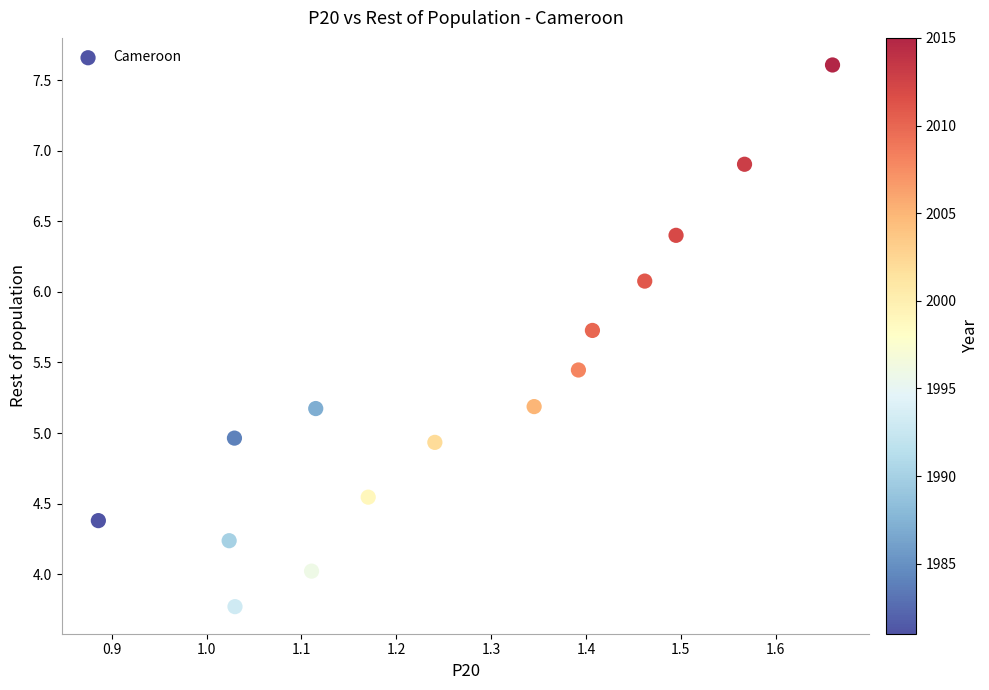

What is the range of X values (max minus min)?

0.8